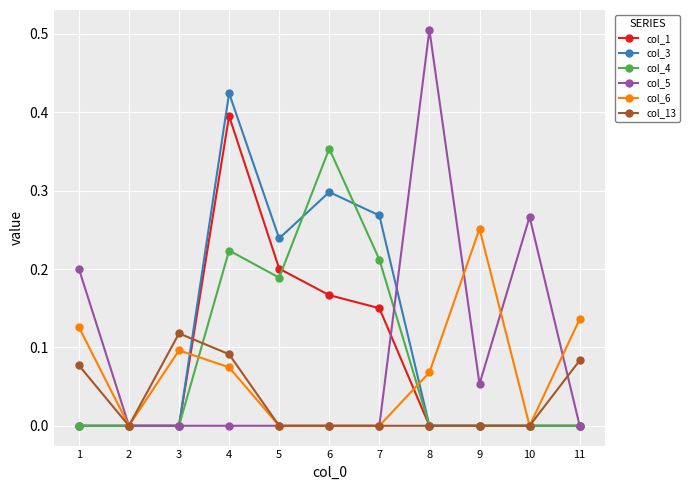

What is the sum of all col_5 values?

1.0